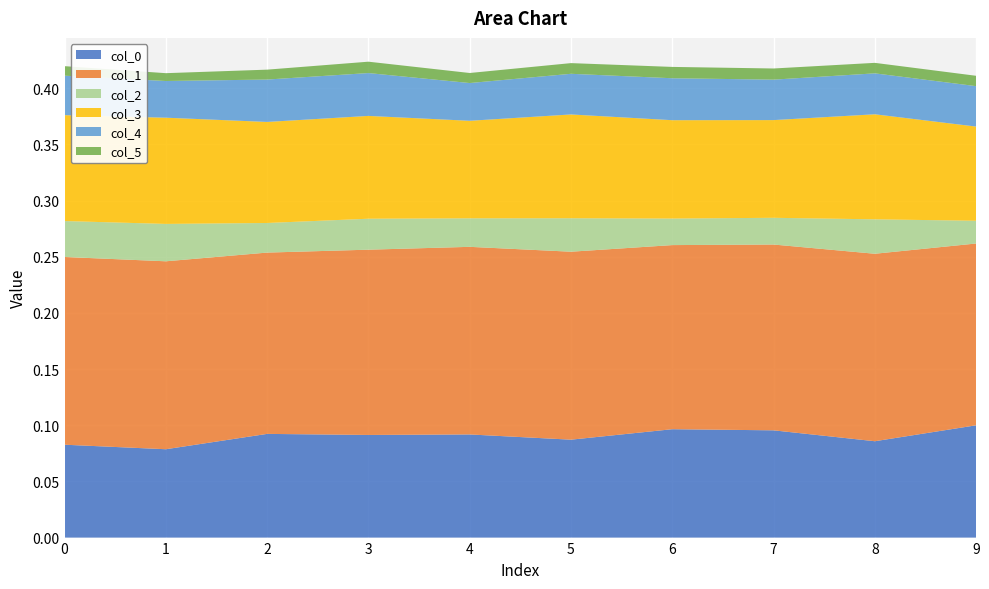

Reading right to left, transcribe all the data shown in this chart.

0: 0.1	0.1	0.1	0.1	0.1	0.1	0.1	0.1	0.1	0.1
1: 0.2	0.2	0.2	0.2	0.2	0.2	0.2	0.2	0.2	0.2
2: 0.0	0.0	0.0	0.0	0.0	0.0	0.0	0.0	0.0	0.0
3: 0.1	0.1	0.1	0.1	0.1	0.1	0.1	0.1	0.1	0.1
4: 0.0	0.0	0.0	0.0	0.0	0.0	0.0	0.0	0.0	0.0
5: 0.0	0.0	0.0	0.0	0.0	0.0	0.0	0.0	0.0	0.0